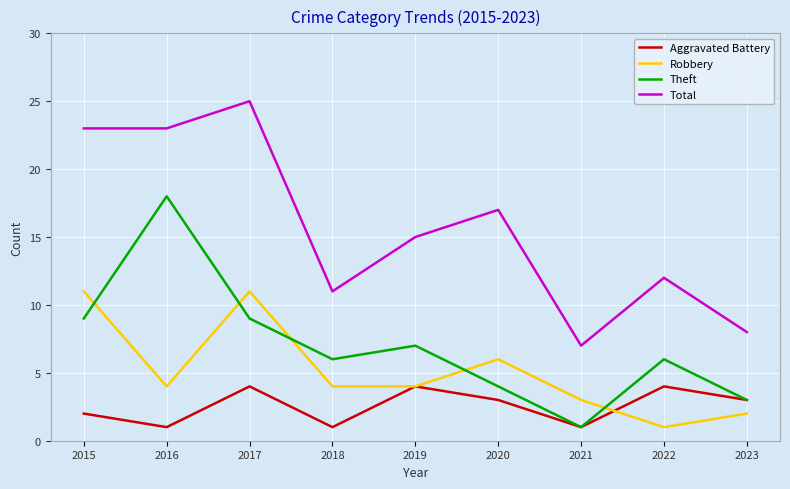

What is the difference between the maximum and second lowest values in the Aggravated Battery series?

3